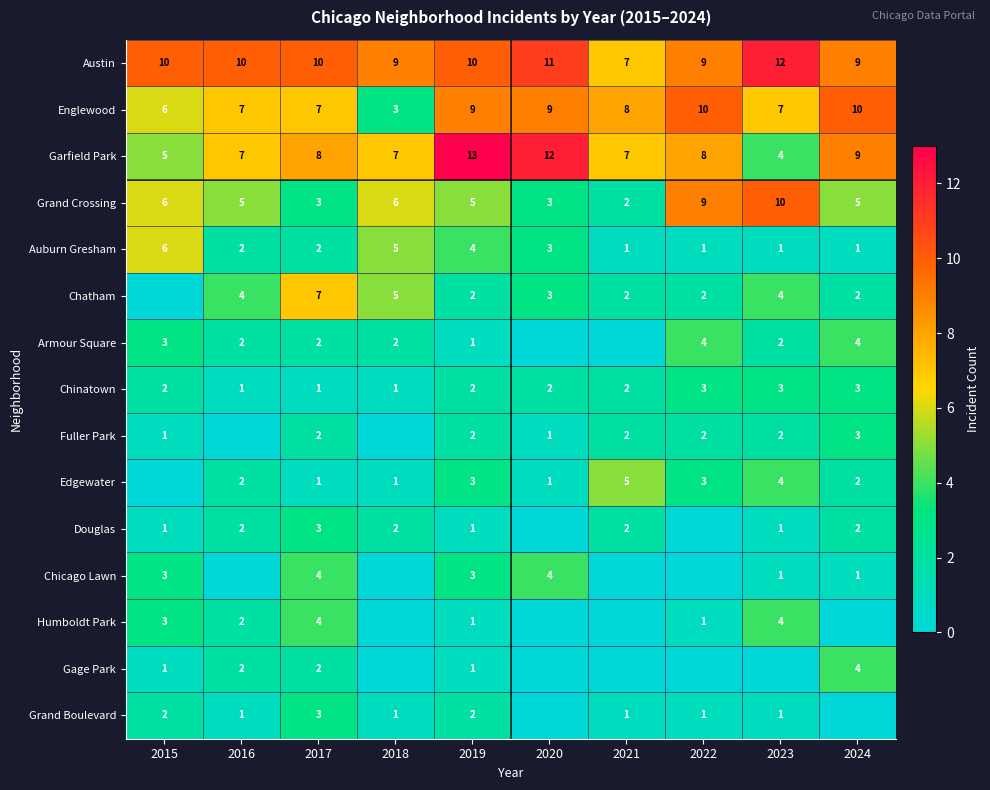

At which category does the chart reach its peak across all series?

2019